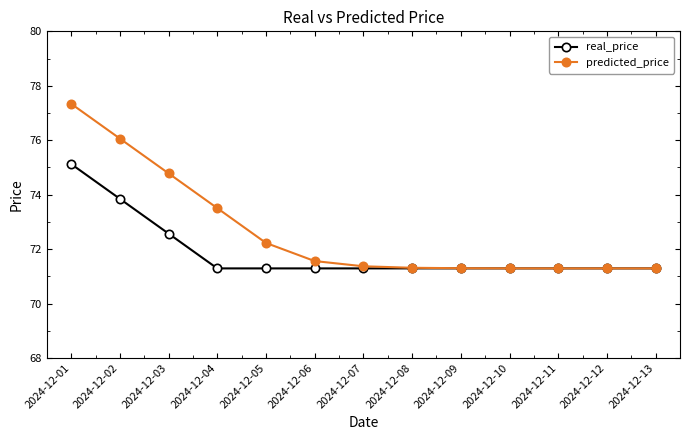

What are all the series names shown in the legend?

real_price, predicted_price